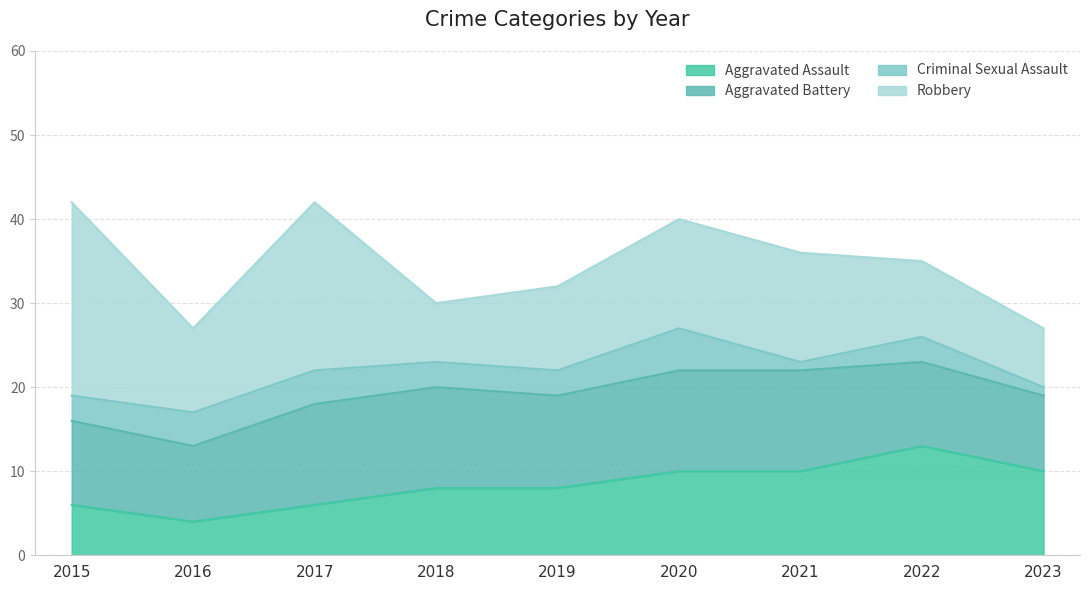

What are all the series names shown in the legend?

Aggravated Assault, Aggravated Battery, Criminal Sexual Assault, Robbery